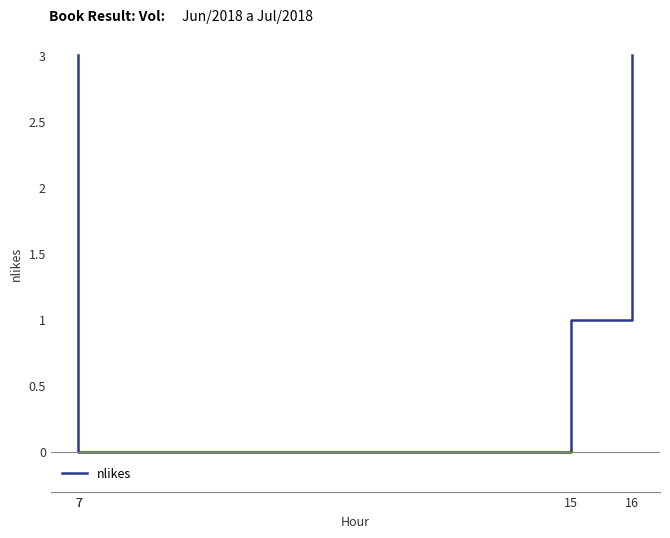

How many values are above zero?

3